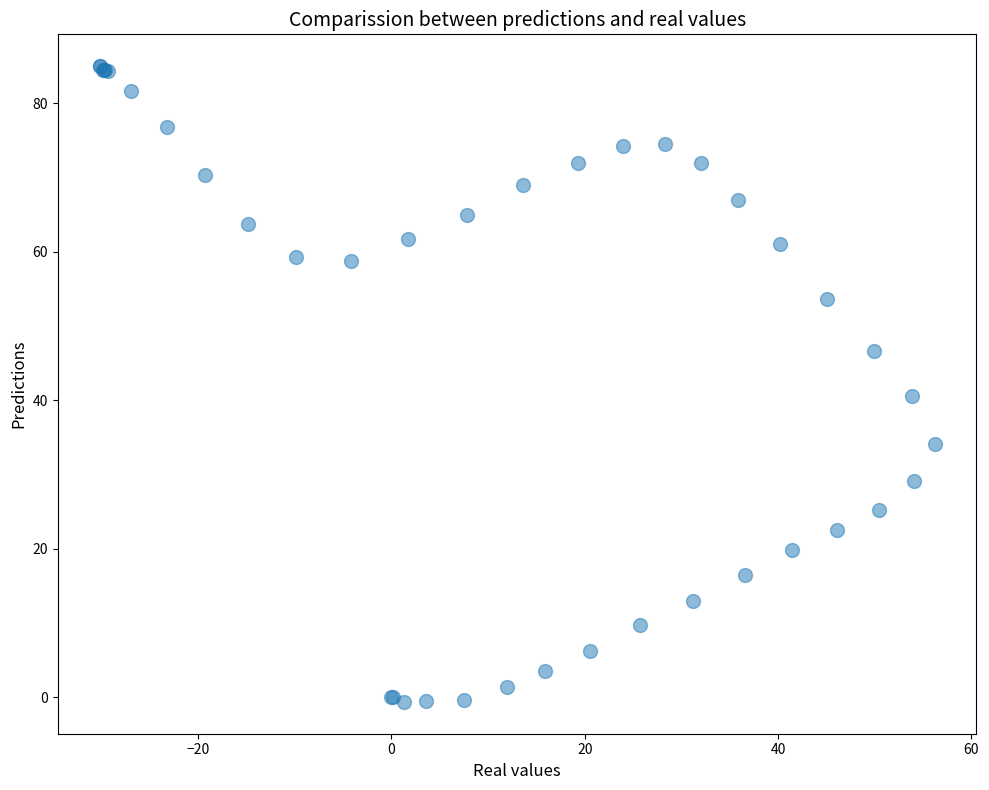

What Y value in the scatter plot is closest to 42?

40.6